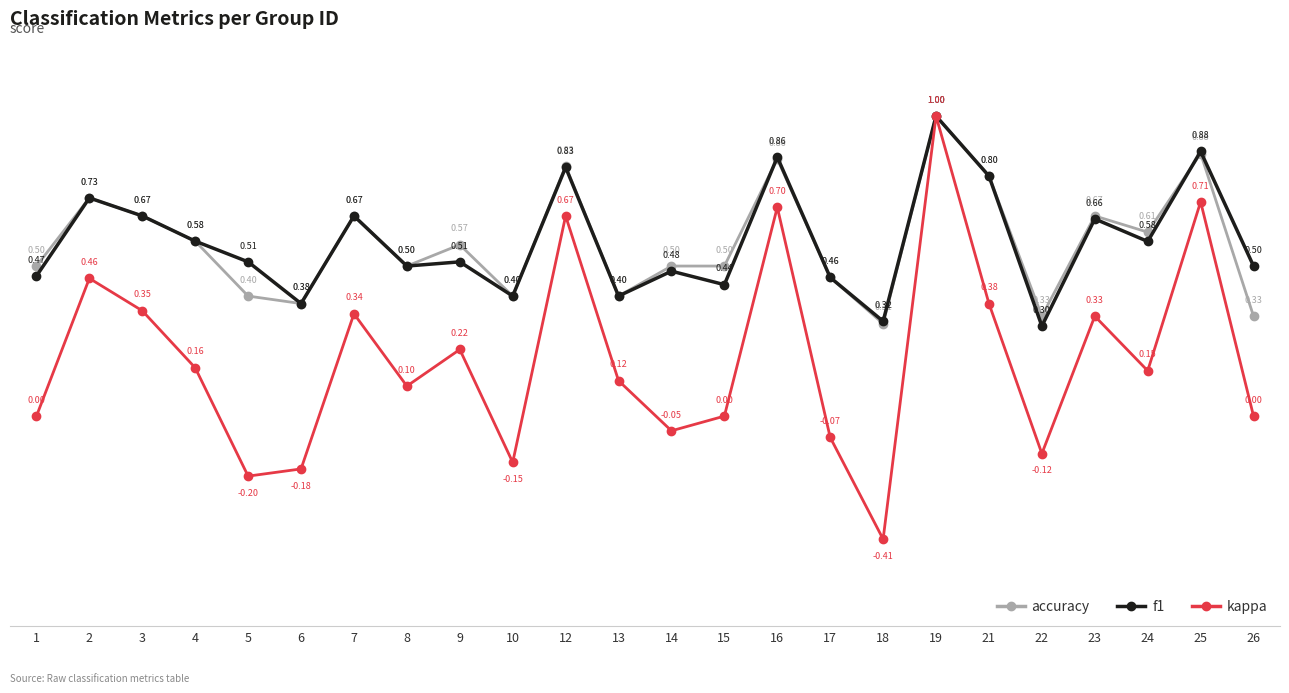

At which label does kappa reach its peak?

19